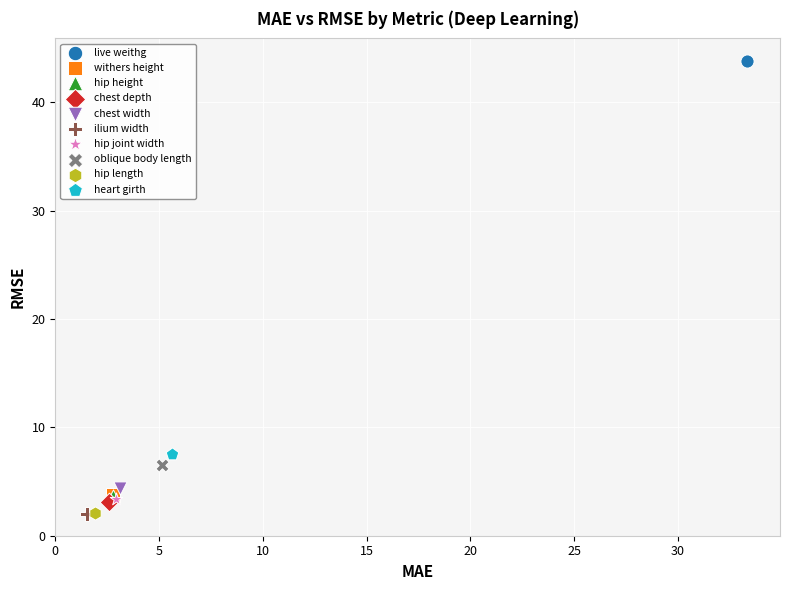

Which series contains the highest Y value?

live weithg